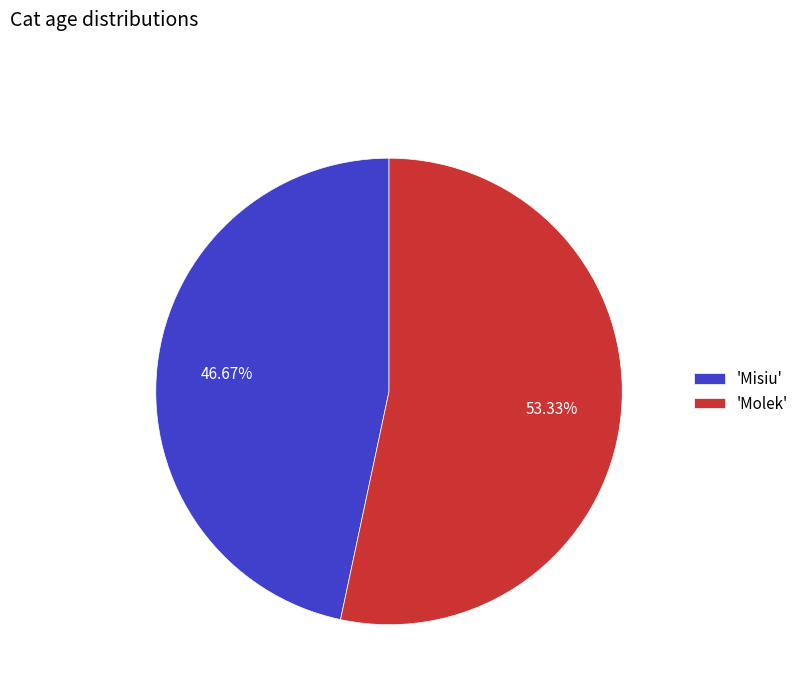

Do 'Misiu' and 'Molek' together represent more than half of the pie?

Yes